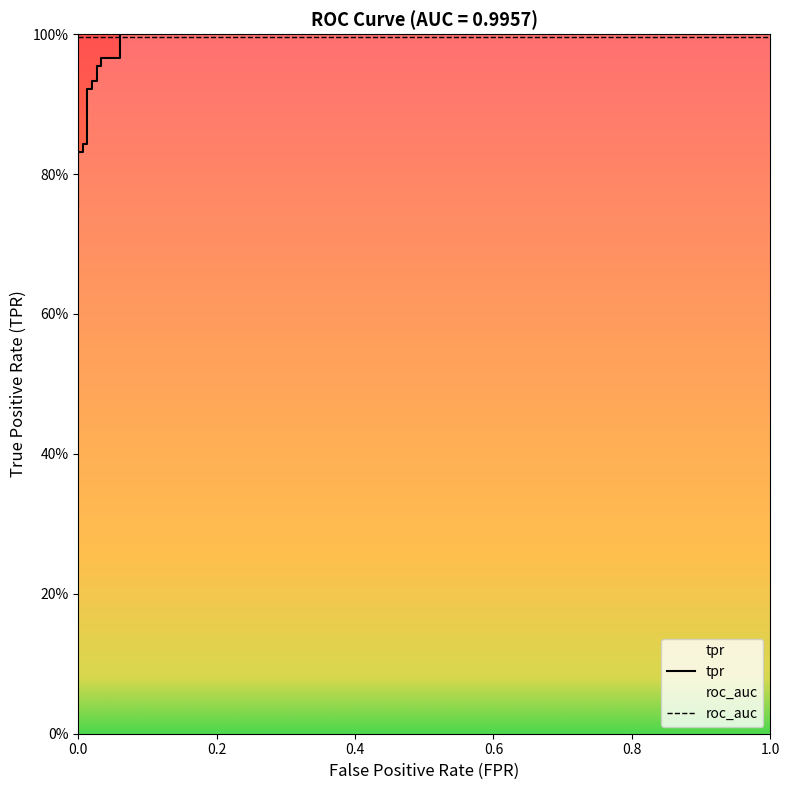

What is the sum of all values?

14.5